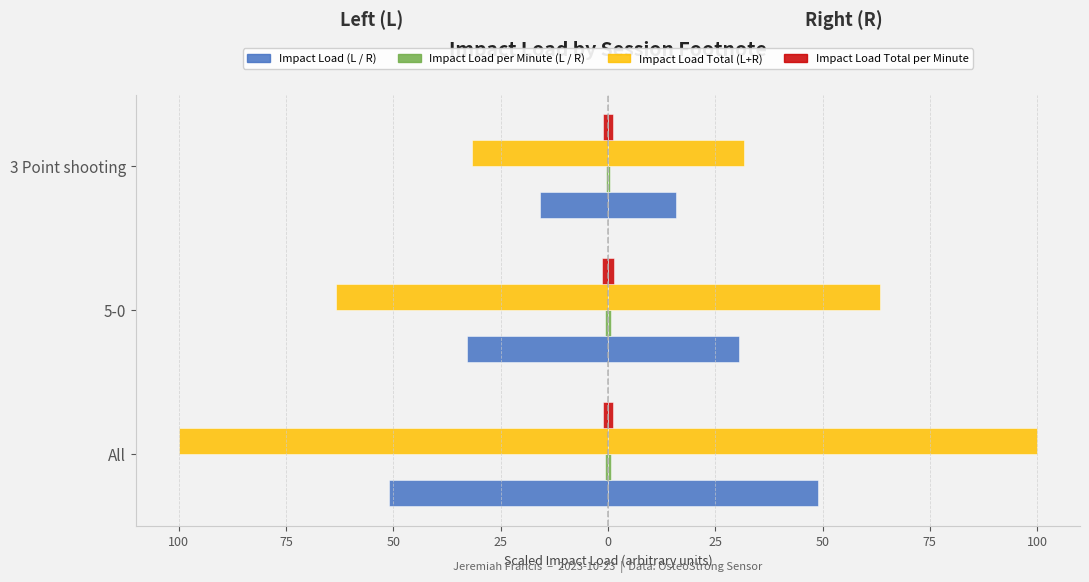

The Impact Load (R) series shows 30.5 at 5-0. True or false?

True